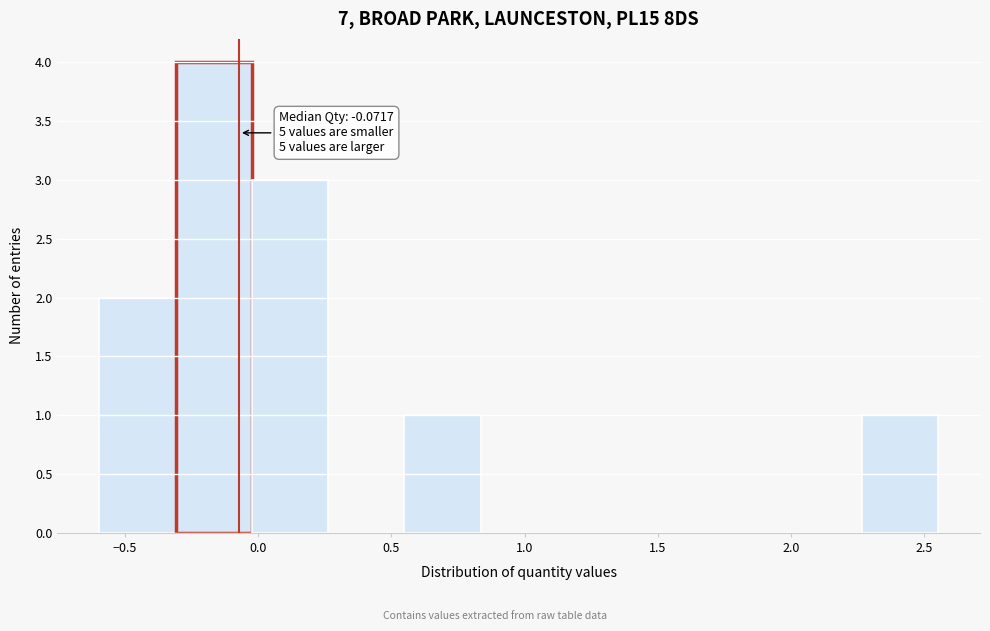

Over which range of the x-axis is the bar tallest?

-0.30 to 0.00